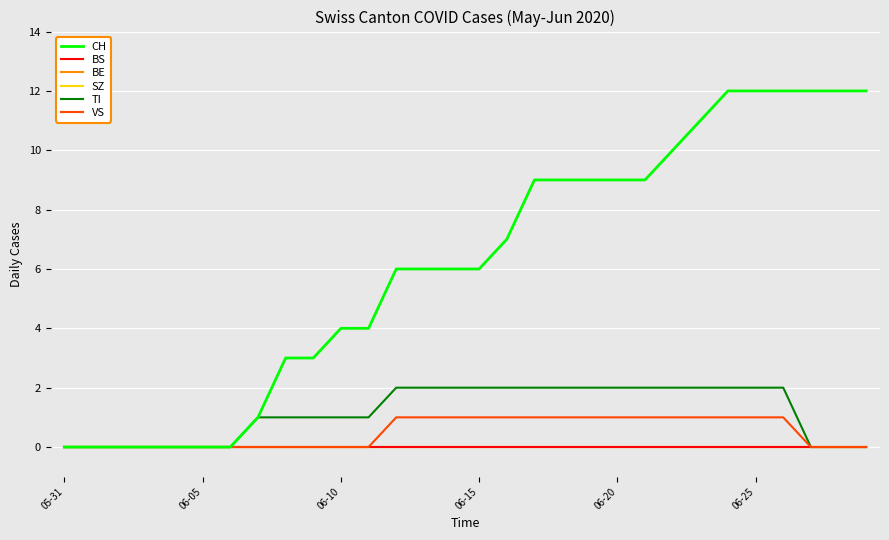

Does the chart have visible grid lines?

Yes